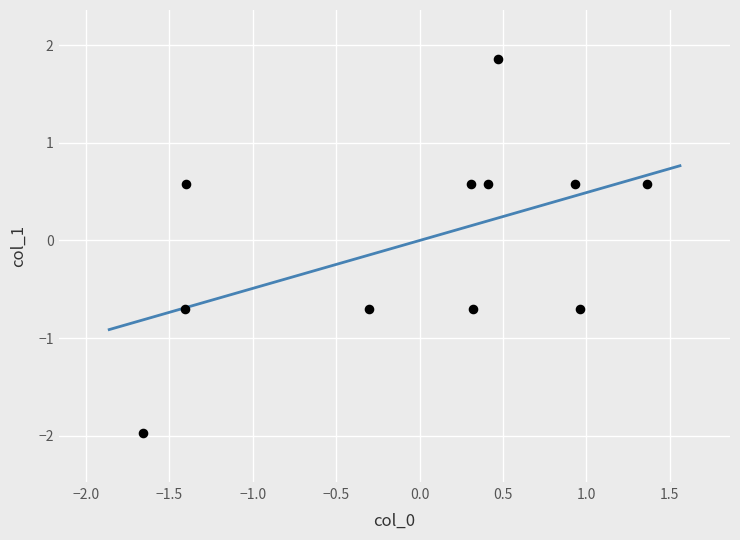

What is the range of Y values (max minus min)?

3.8